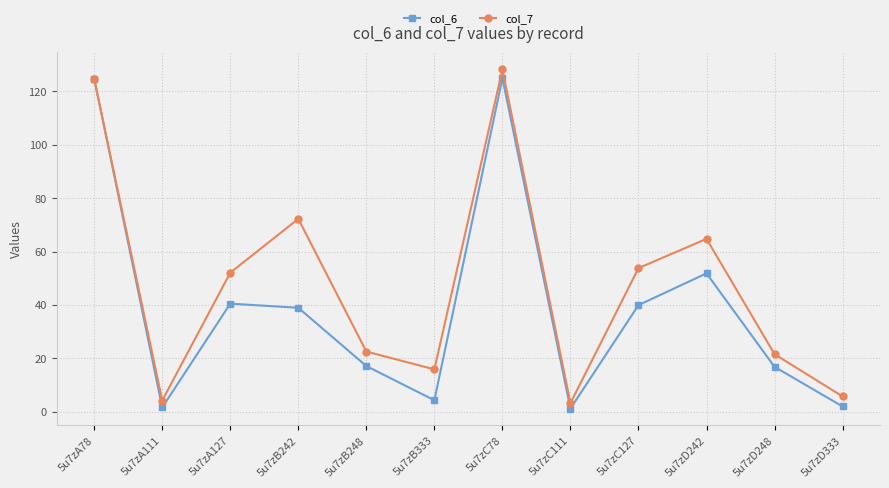

How many data points in col_7 are above 52?

6